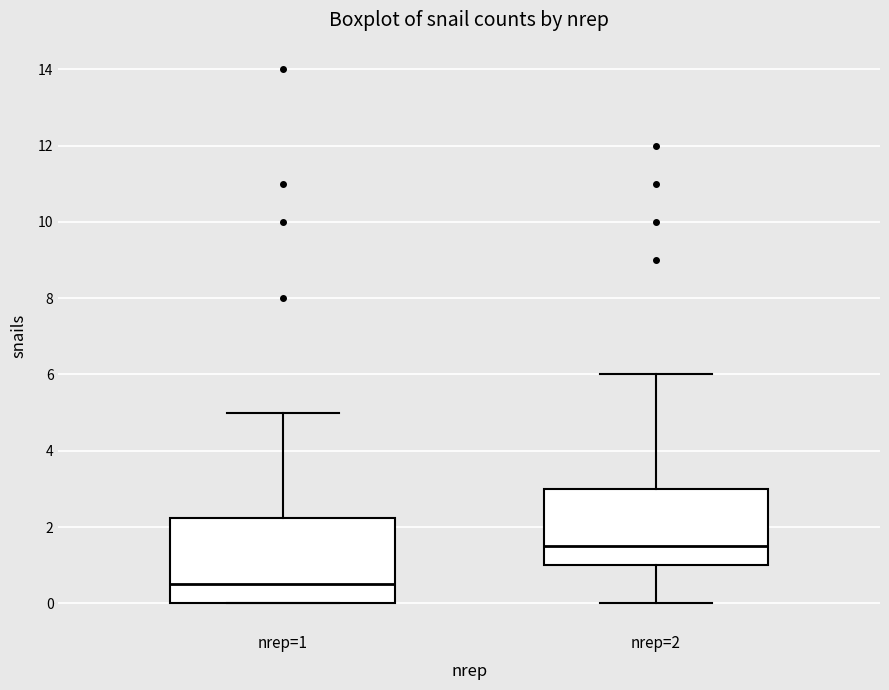

Reading left to right, read every box against the y-axis: the position of its median line, the range the box covers, and the ends of its whiskers. The values are not printed on the chart, so give them approximately, as read against the axis.

nrep=1: median 0.6, box 0.0 to 2.2, whiskers 0.0 to 5.0
nrep=2: median 1.6, box 1.0 to 3.0, whiskers 0.0 to 6.0